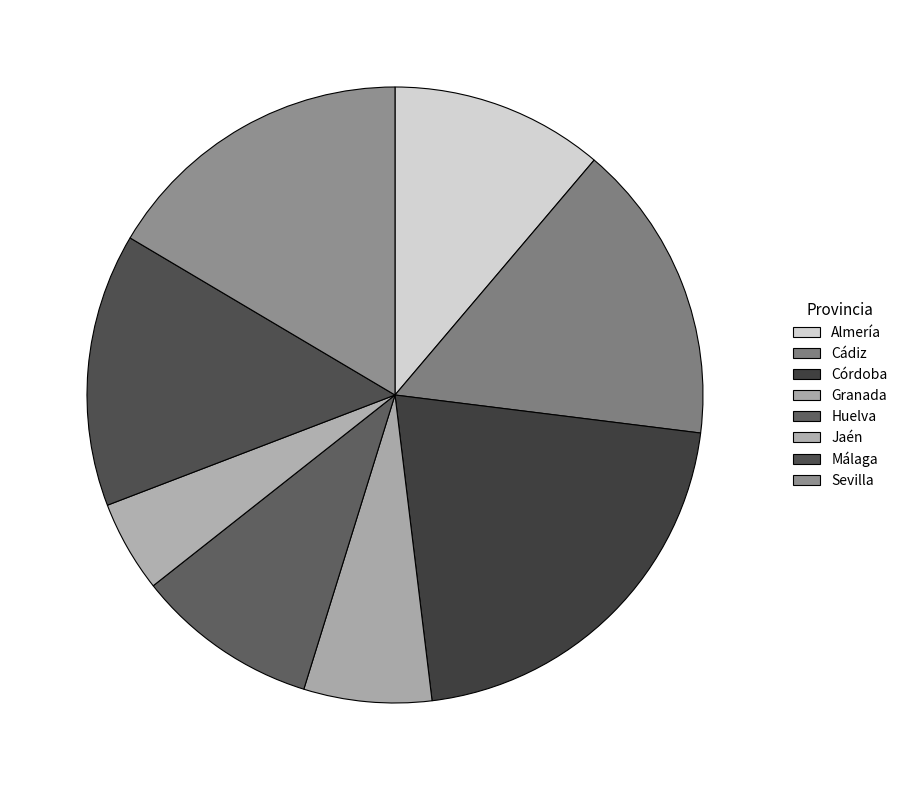

Is there any slice that represents more than half of the pie?

No